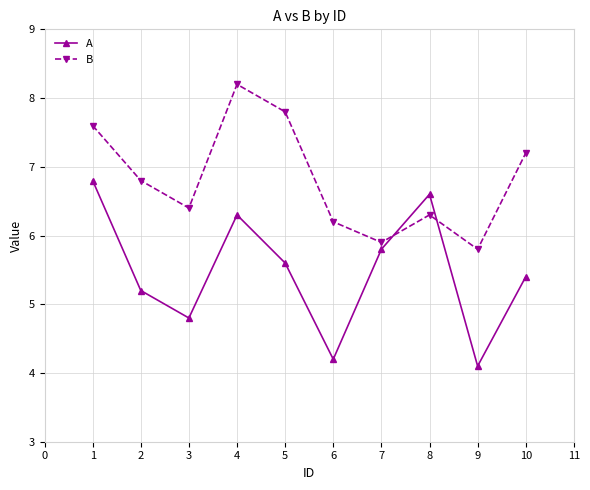

The value of B at 2 is 6.8. True or false?

True